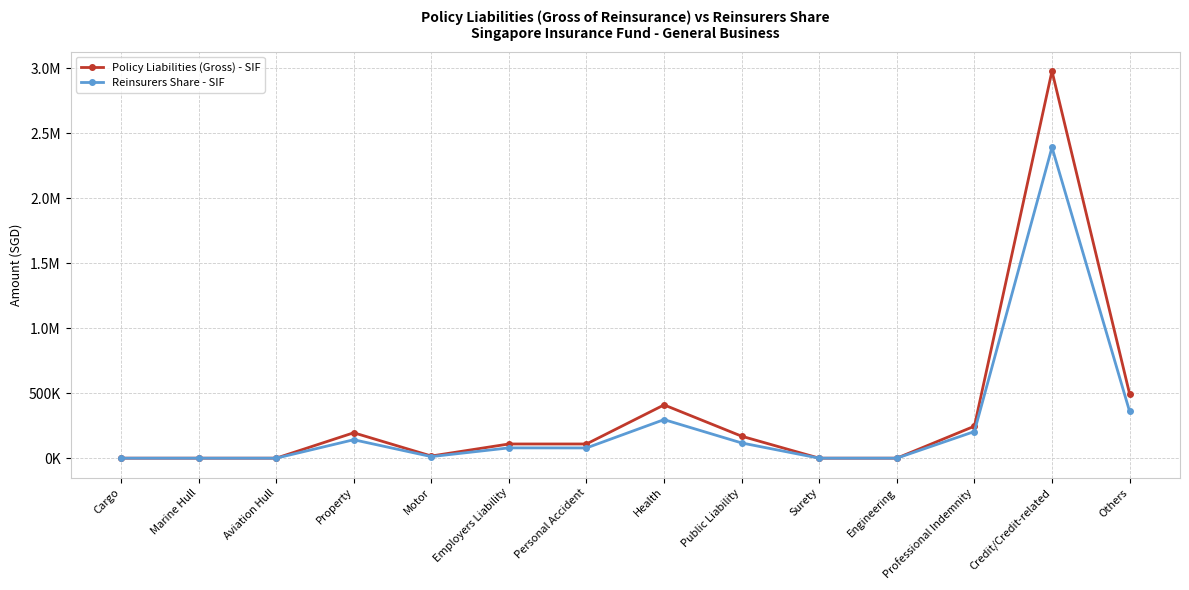

What are all the series names shown in the legend?

Policy Liabilities (Gross) - SIF, Reinsurers Share - SIF